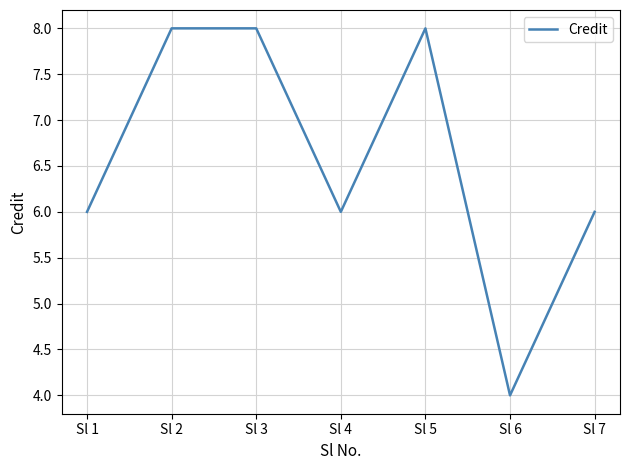

The chart shows a value of 2 at Sl 6. True or false?

False